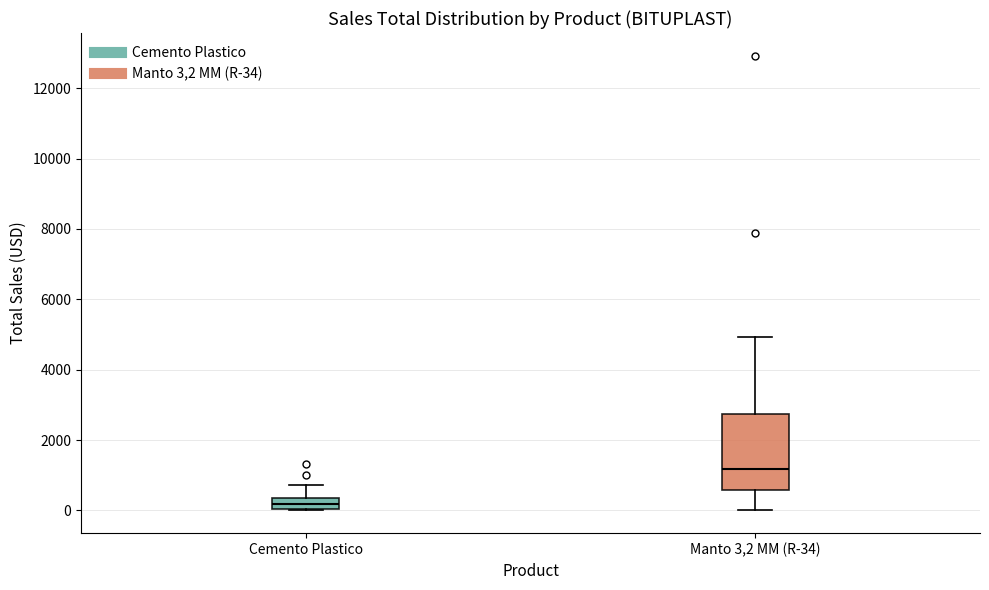

Where does the lower whisker of the box for Manto 3,2 MM (R-34) end on the y-axis? The values are not printed on the chart, so give them approximately, as read against the axis.

0